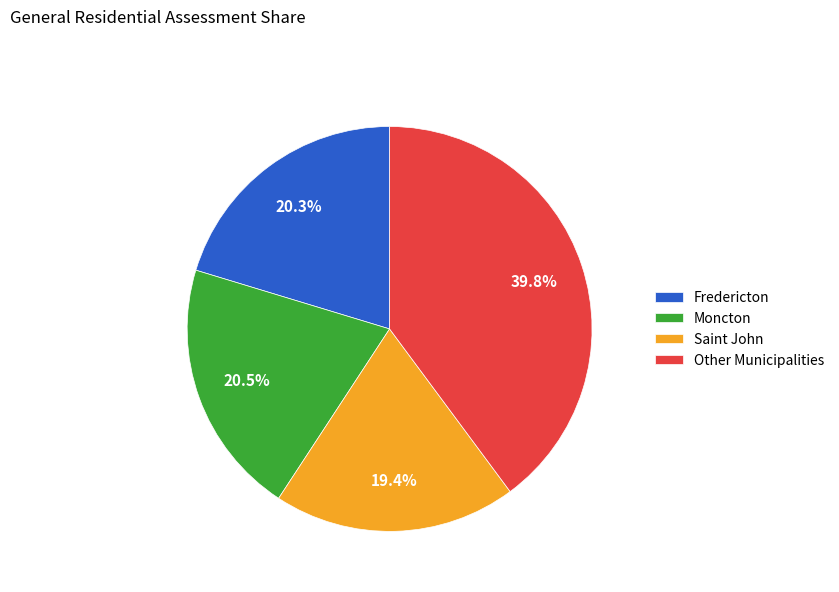

What is the total percentage of Saint John and Other Municipalities?

59.2%